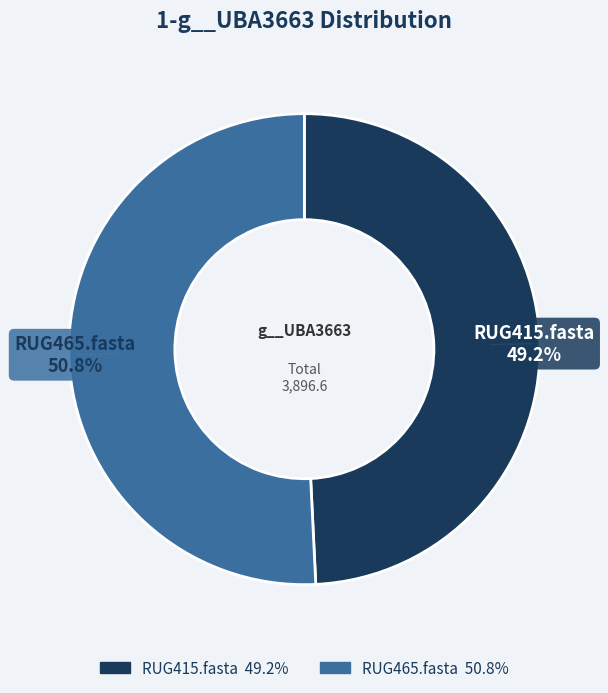

Which has a higher value, RUG415.fasta or RUG465.fasta?

RUG465.fasta